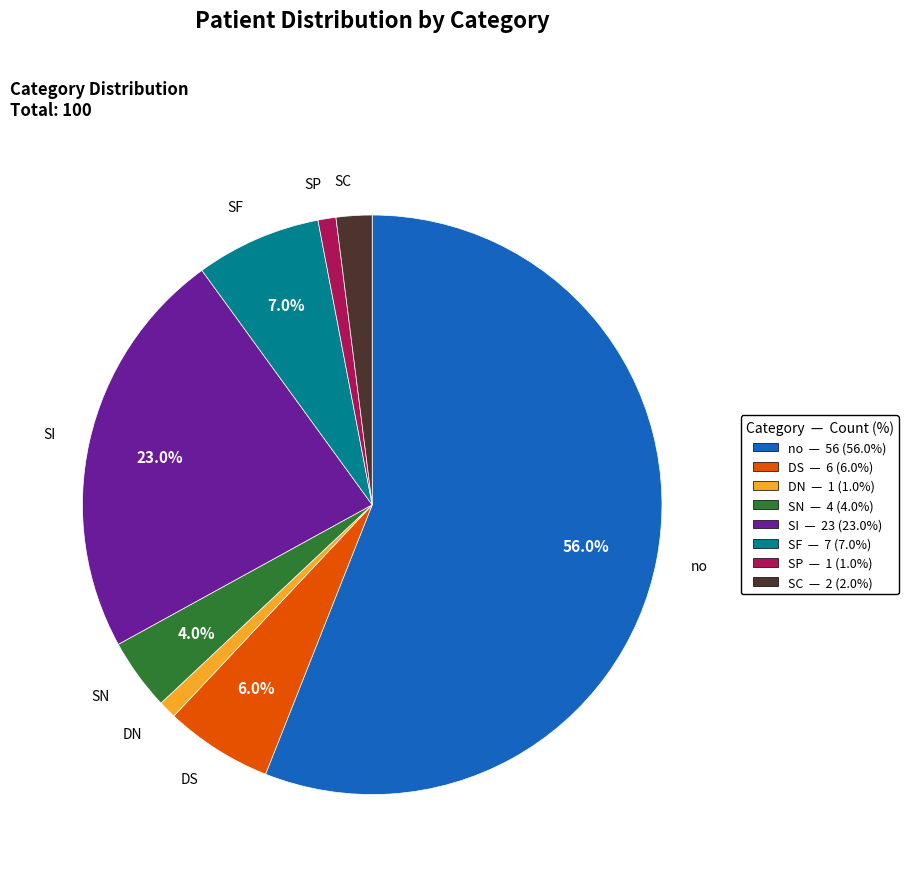

Between SI and SF, which is larger?

SI